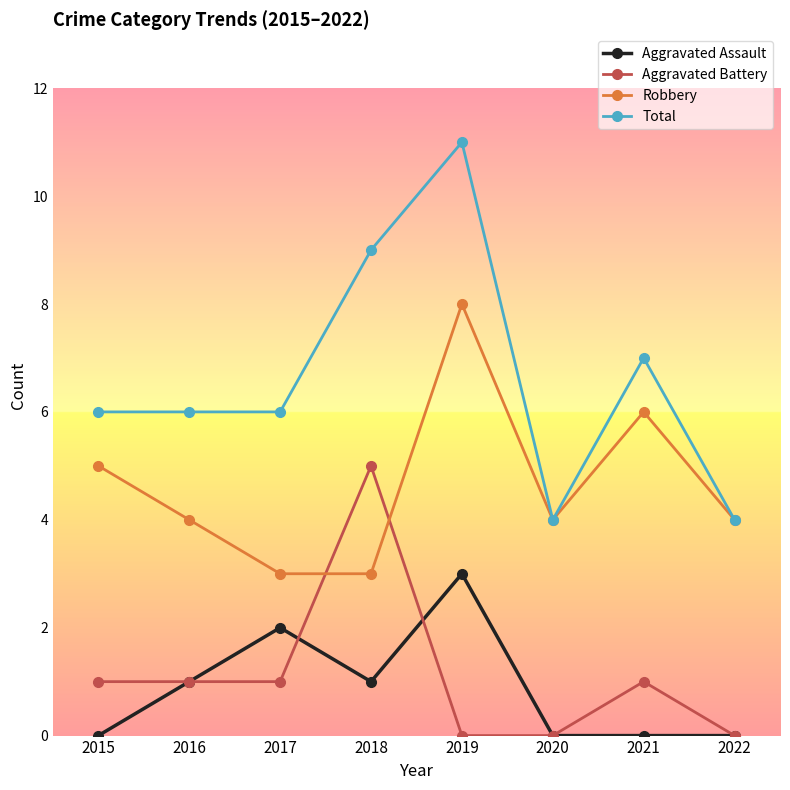

What is the approximate value of Robbery at 2022?

4